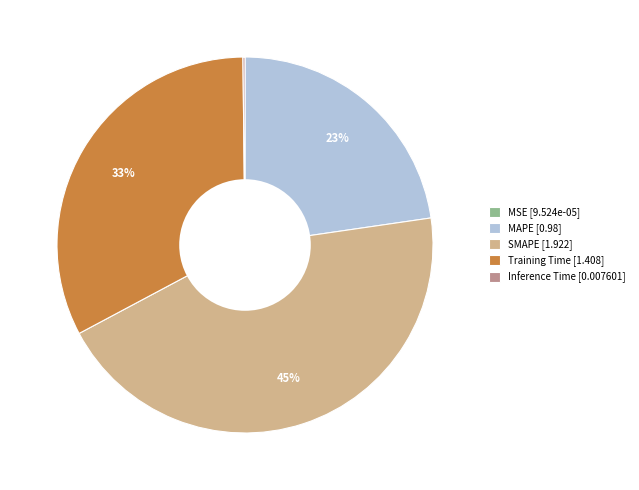

To the nearest percent, what is the difference between the largest and smallest slice percentages?

45%